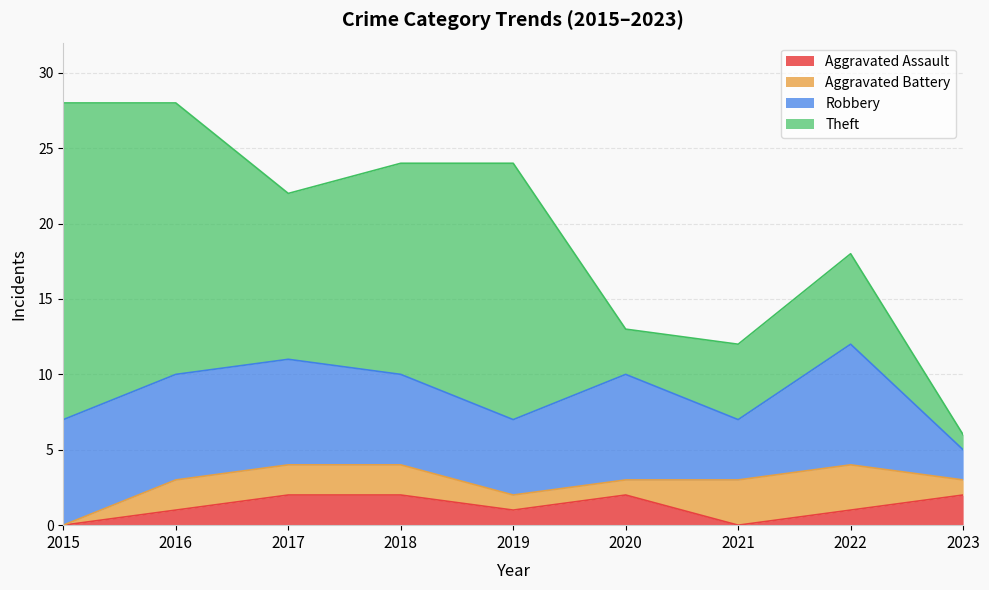

How many distinct data groups are displayed?

4